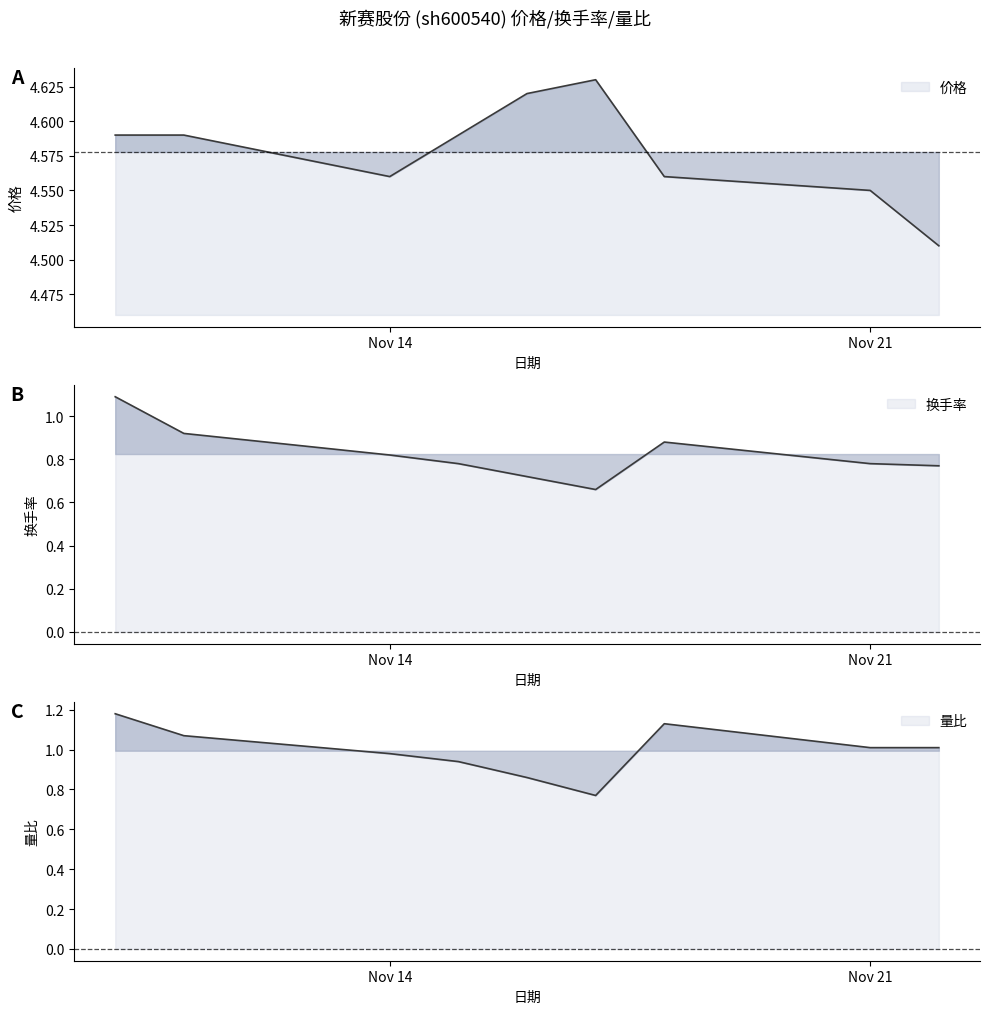

True or false: 换手率 has more than 2 interior local peaks.

False